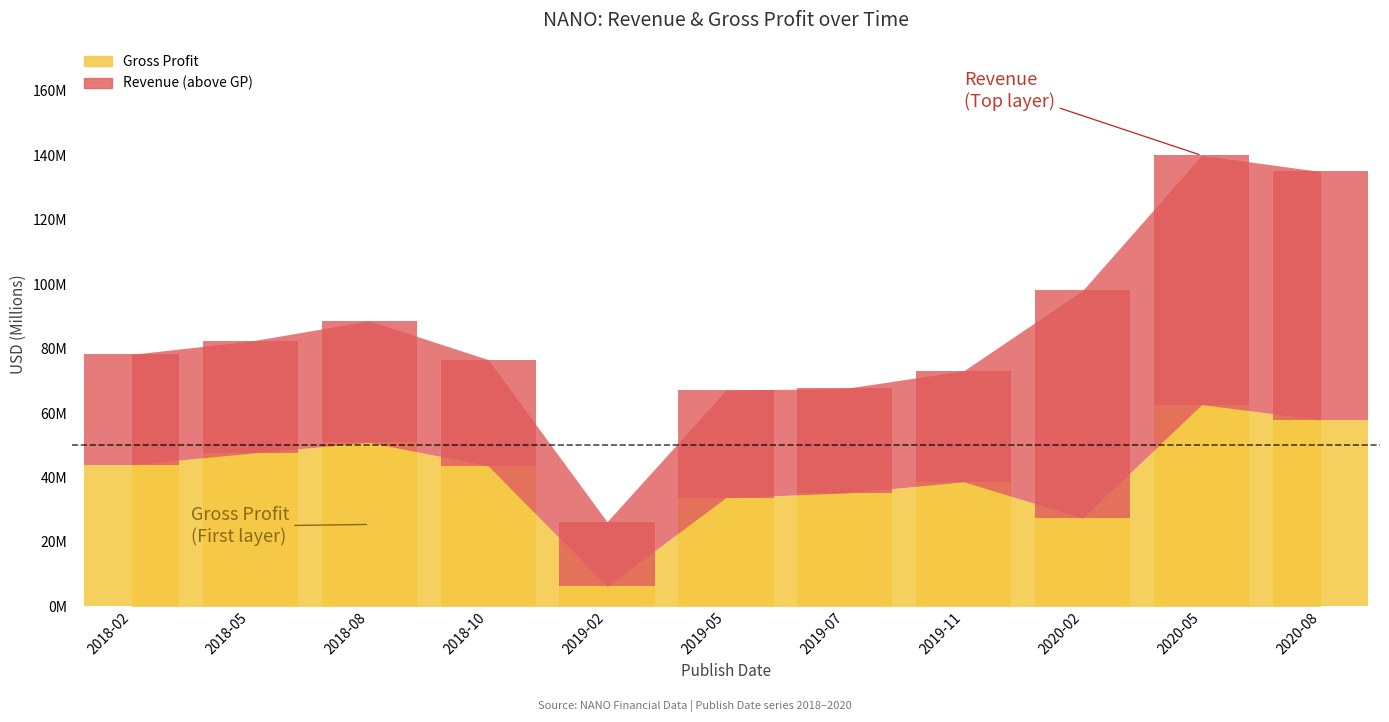

At which label is the value closest to 34?

2019-05